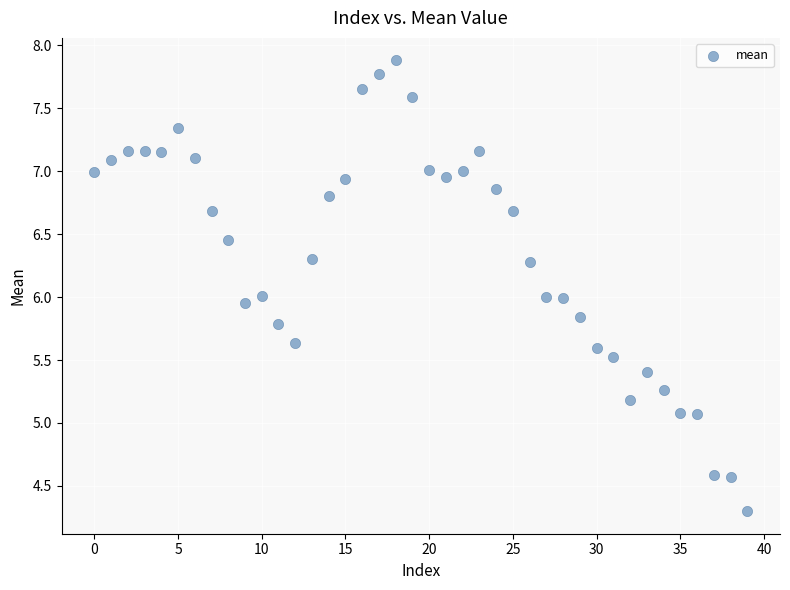

What is the range of Y values (max minus min)?

3.6